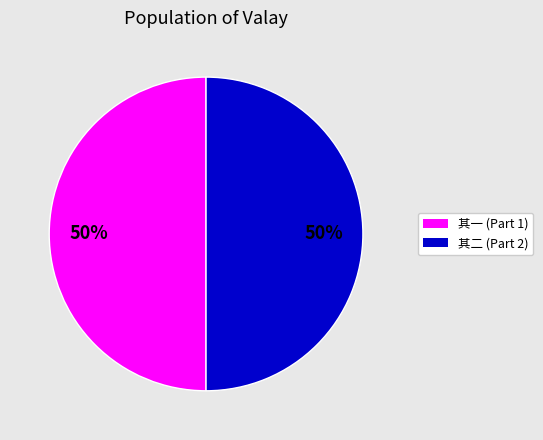

How many segments does this pie chart have?

2